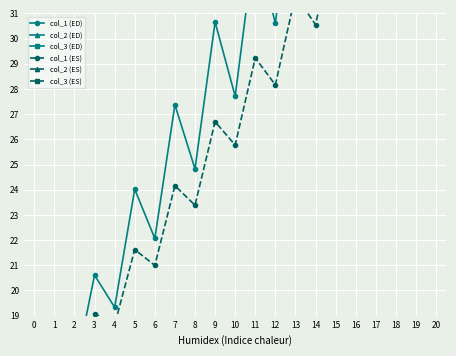

What is the value of the col_3 (ED) point at the 6th from the left?

67.2